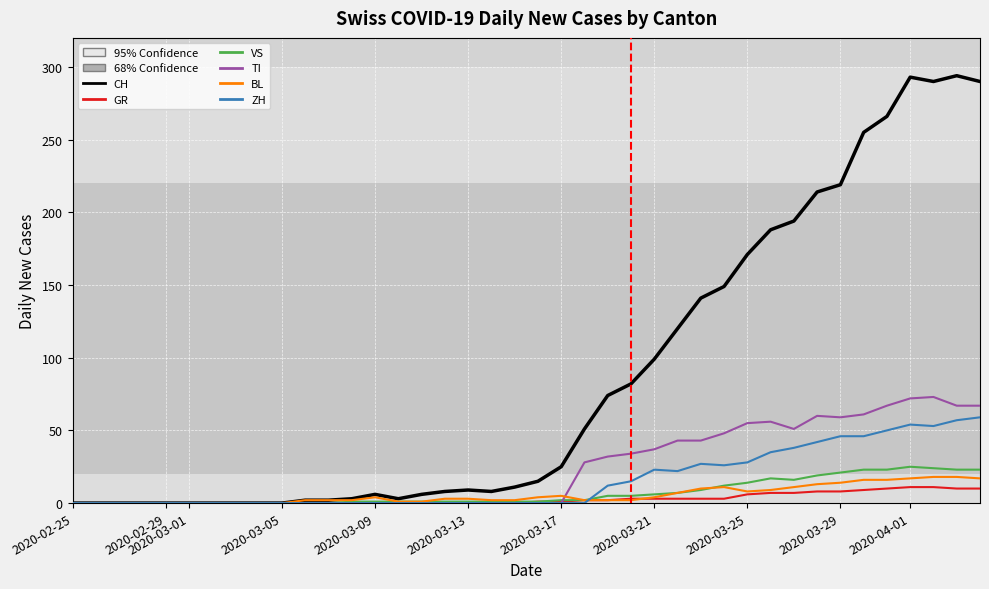

Rank the series by their maximum value, from highest to lowest.

CH, TI, ZH, VS, BL, GR